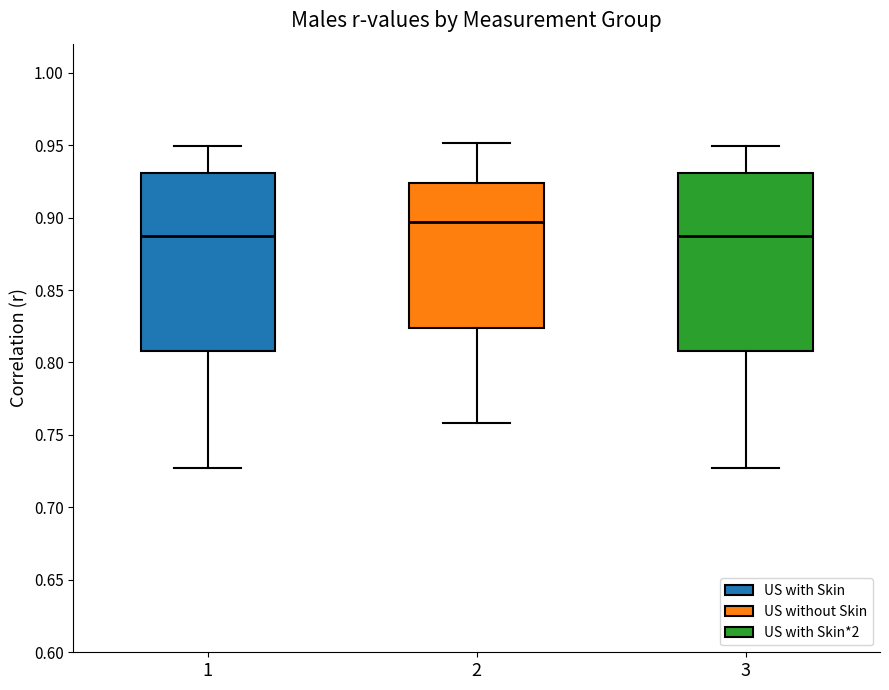

Where is the lower edge of the box at x = 1 on the y-axis? The values are not printed on the chart, so give them approximately, as read against the axis.

0.810